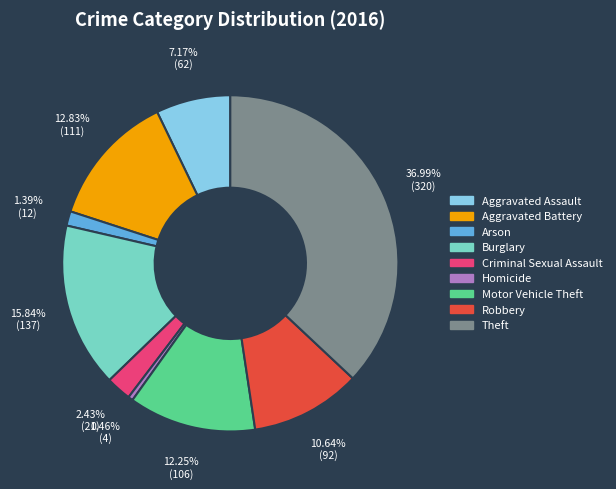

Combined, do Robbery and Burglary account for over 50%?

No